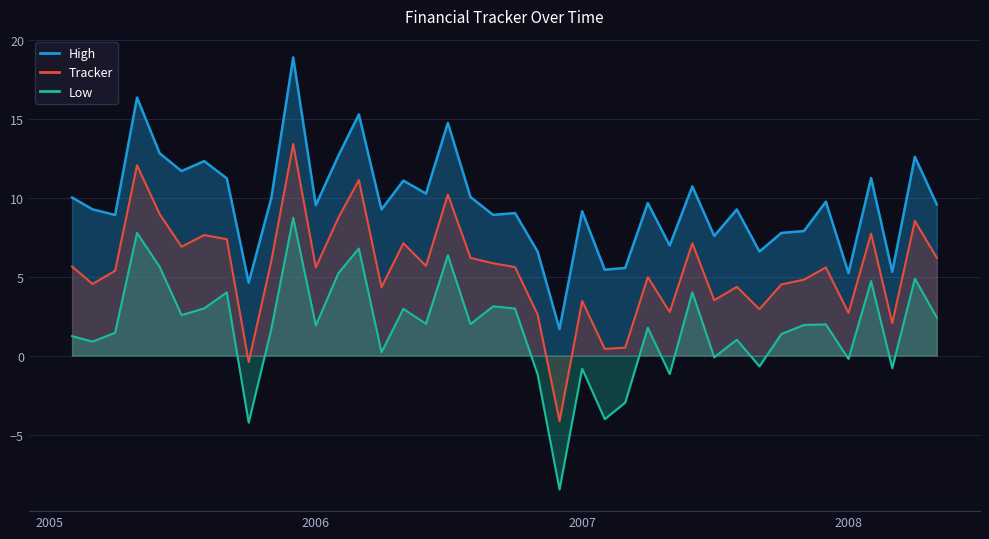

What is the smallest value displayed?

-8.5